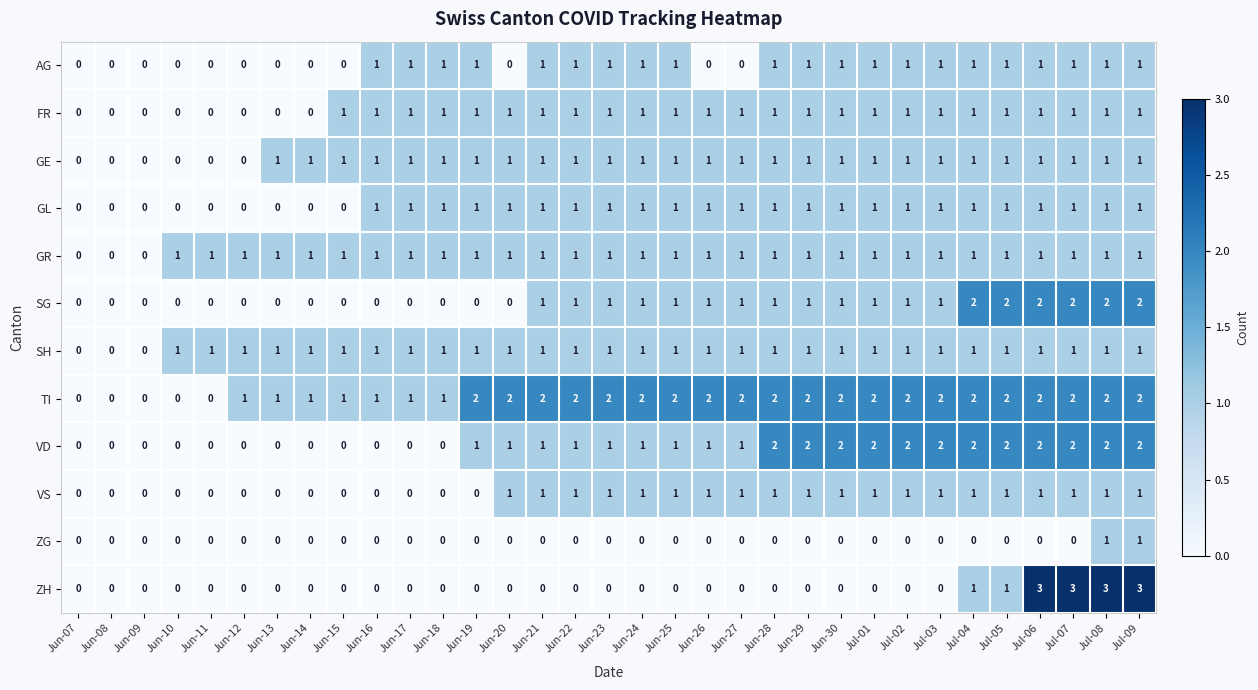

Count the TI values in the range 1 to 2.

28